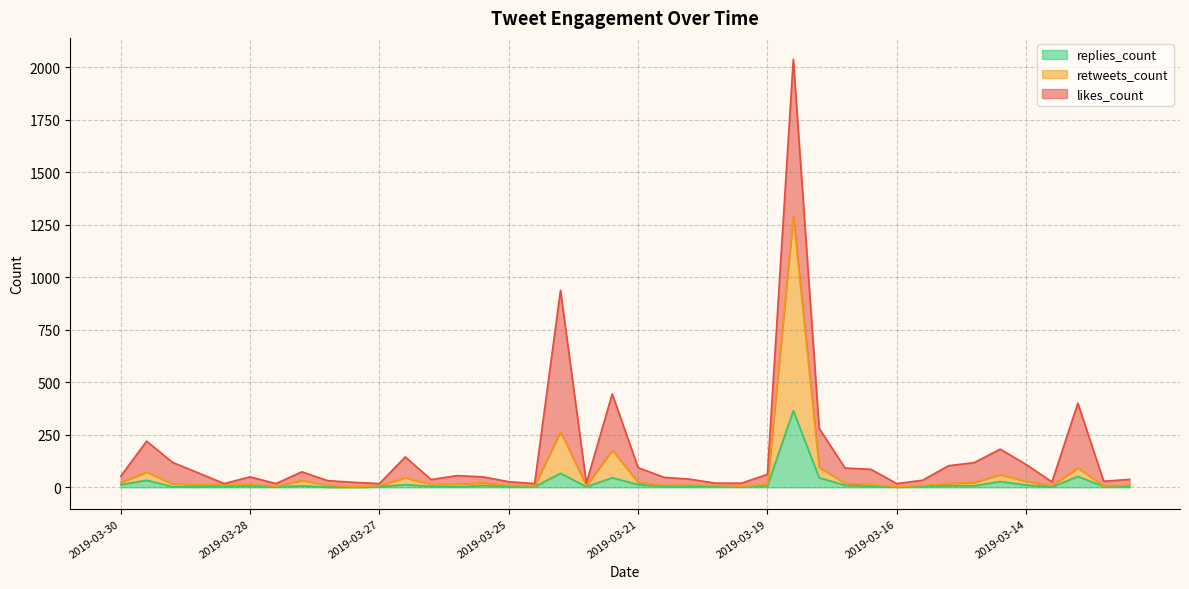

What is the sum of the replies_count values at 2019-03-19 and 2019-03-26?

17